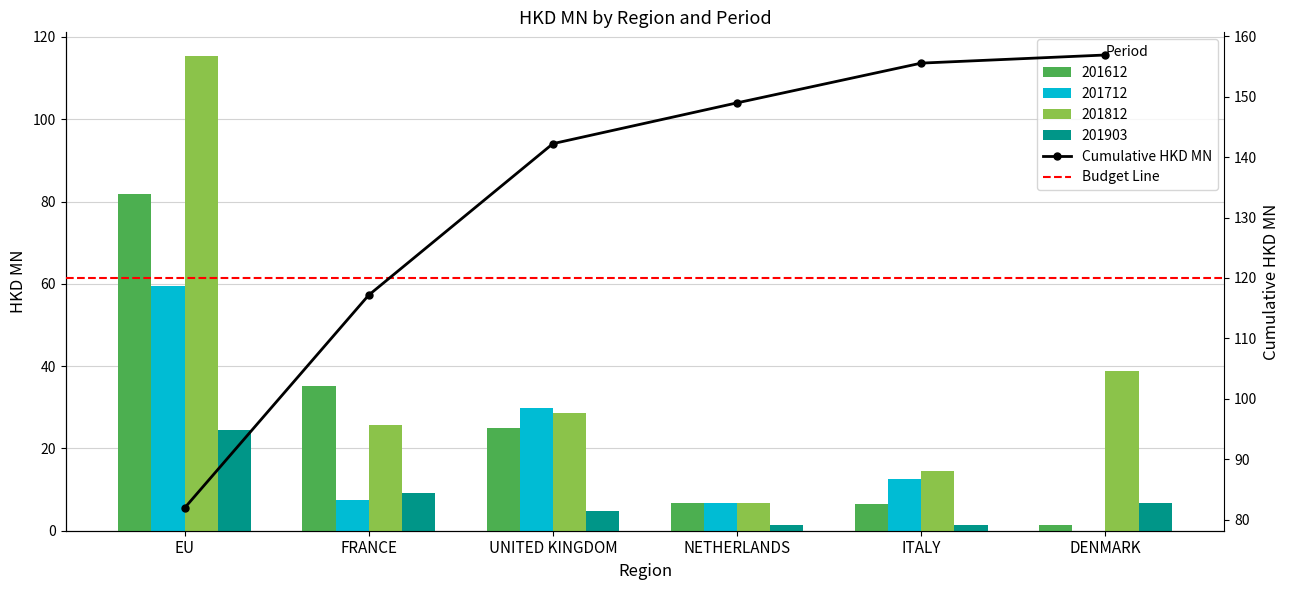

Count the number of categories in the chart.

6